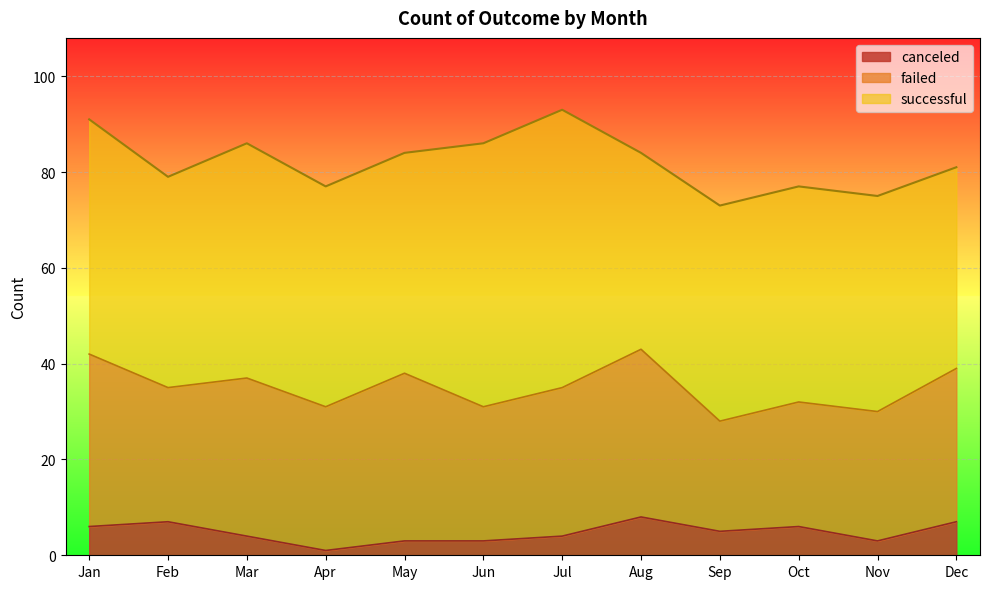

Reading right to left, extract all data points from this chart.

successful: Dec=42	Nov=45	Oct=45	Sep=45	Aug=41	Jul=58	Jun=55	May=46	Apr=46	Mar=49	Feb=44	Jan=49
failed: Dec=32	Nov=27	Oct=26	Sep=23	Aug=35	Jul=31	Jun=28	May=35	Apr=30	Mar=33	Feb=28	Jan=36
canceled: Dec=7	Nov=3	Oct=6	Sep=5	Aug=8	Jul=4	Jun=3	May=3	Apr=1	Mar=4	Feb=7	Jan=6